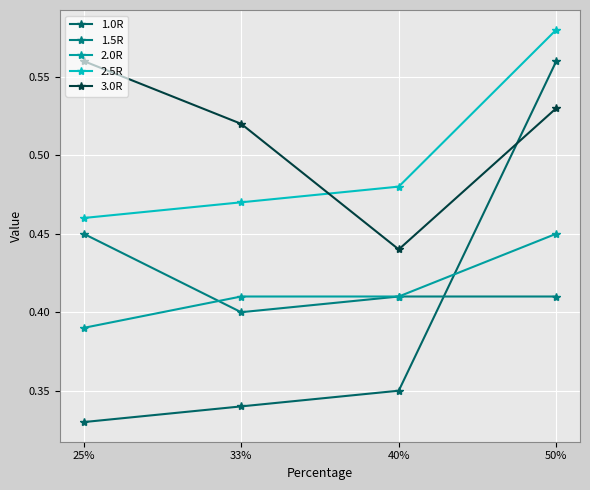

List the series in order of their peak value, highest first.

2.5R, 1.0R, 3.0R, 1.5R, 2.0R